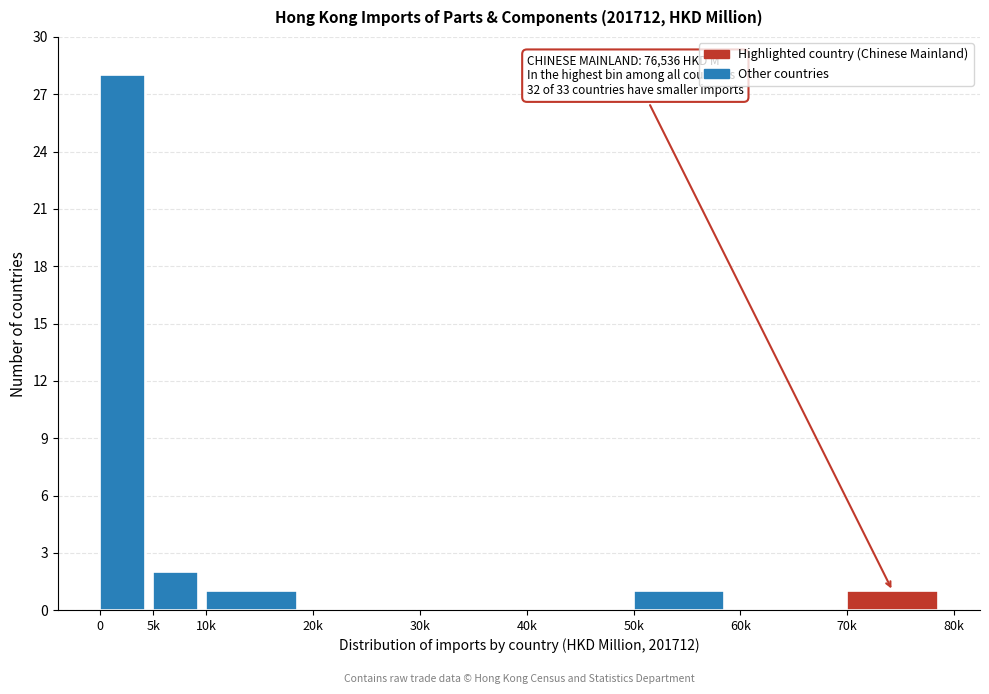

Reading left to right, extract all data points from this chart.

0=28	5k=2	10k=1	20k=0	30k=0	40k=0	50k=1	60k=0	70k=1